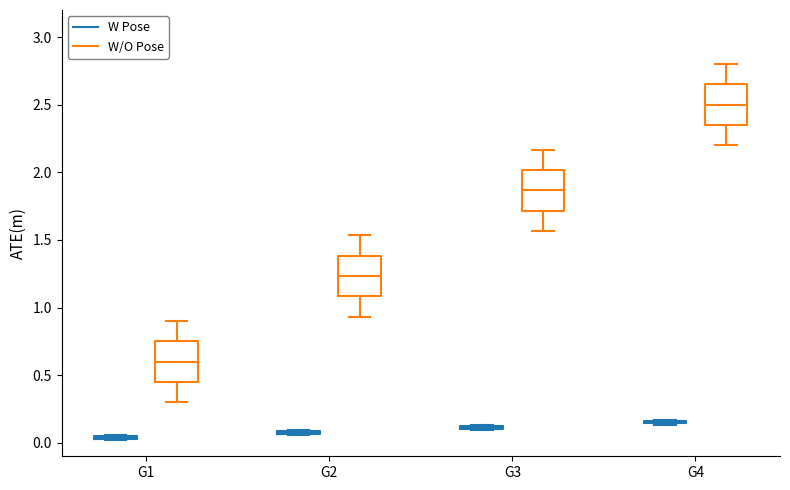

Reading left to right, transcribe this box plot: for each box, give where its median line is, the range the box spans, and where its two whiskers end, as read against the y-axis. The values are not printed on the chart, so give them approximately, as read against the axis.

G1 (W Pose): box collapsed to a line at 0.05, whiskers 0.00 to 0.05
G1 (W/O Pose): median 0.60, box 0.45 to 0.75, whiskers 0.30 to 0.90
G2 (W Pose): box collapsed to a line at 0.10, whiskers 0.05 to 0.10
G2 (W/O Pose): median 1.25, box 1.10 to 1.40, whiskers 0.95 to 1.55
G3 (W Pose): box collapsed to a line at 0.10, whiskers 0.10 to 0.15
G3 (W/O Pose): median 1.85, box 1.70 to 2.00, whiskers 1.55 to 2.15
G4 (W Pose): box collapsed to a line at 0.15, whiskers 0.15 to 0.15
G4 (W/O Pose): median 2.50, box 2.35 to 2.65, whiskers 2.20 to 2.80